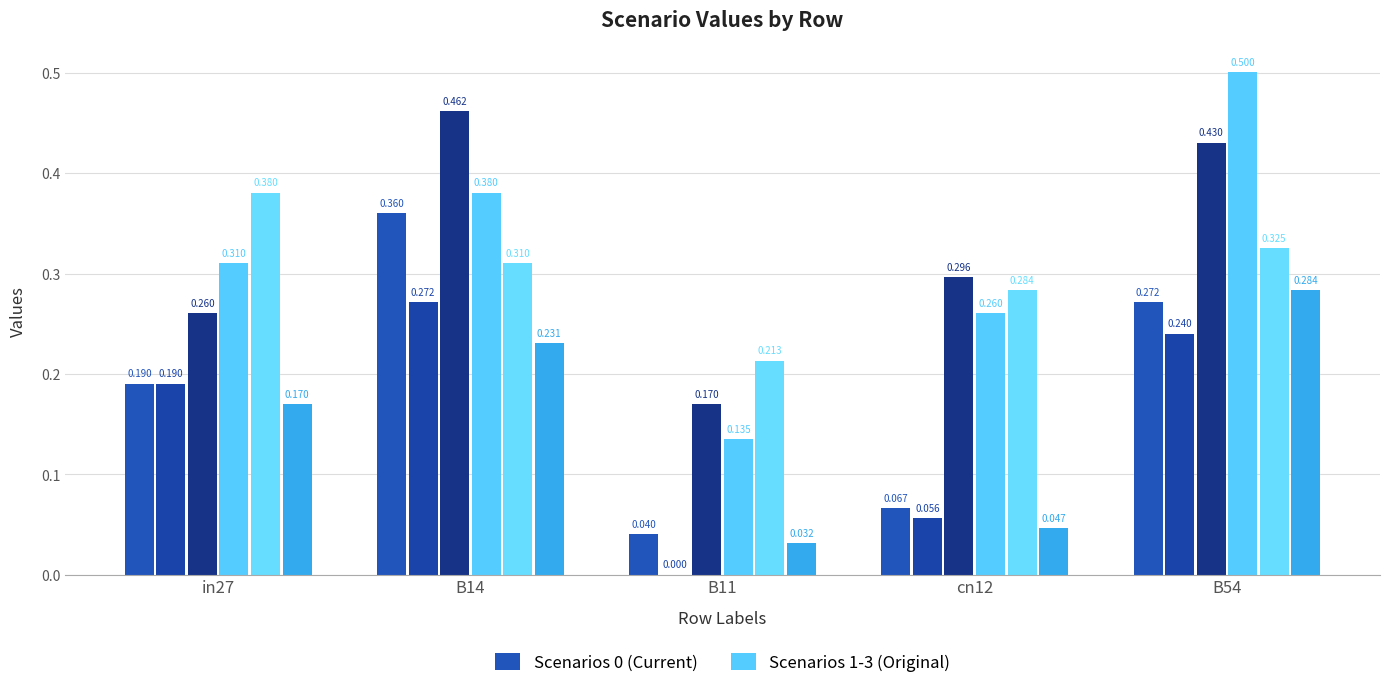

Between B54 and in27, which is larger?

B54